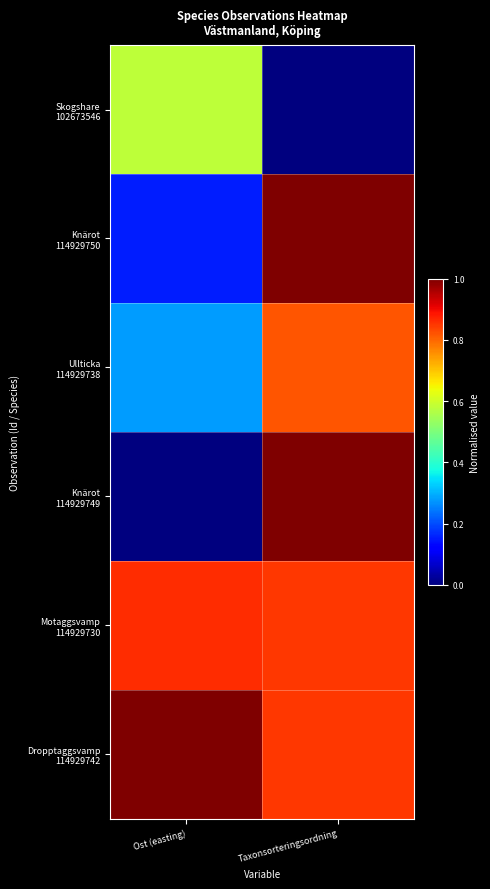

What is the difference between the highest and lowest values at Taxonsorteringsordning?

1.0